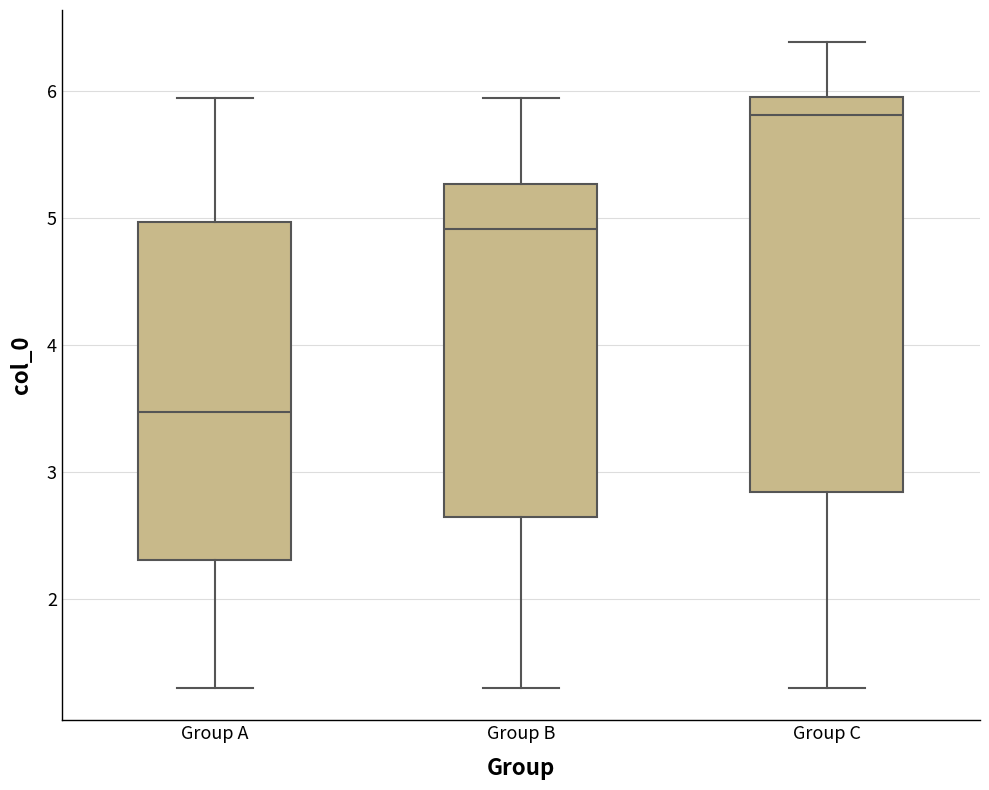

Where is the upper edge of the box for Group B on the y-axis? The values are not printed on the chart, so give them approximately, as read against the axis.

5.3